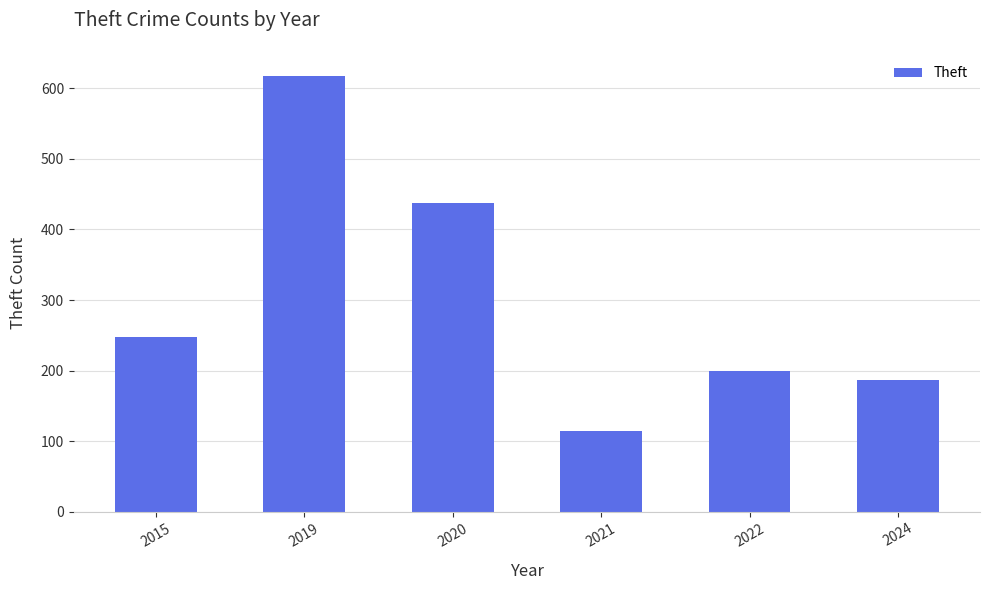

Which category has the lowest value across all series?

2021